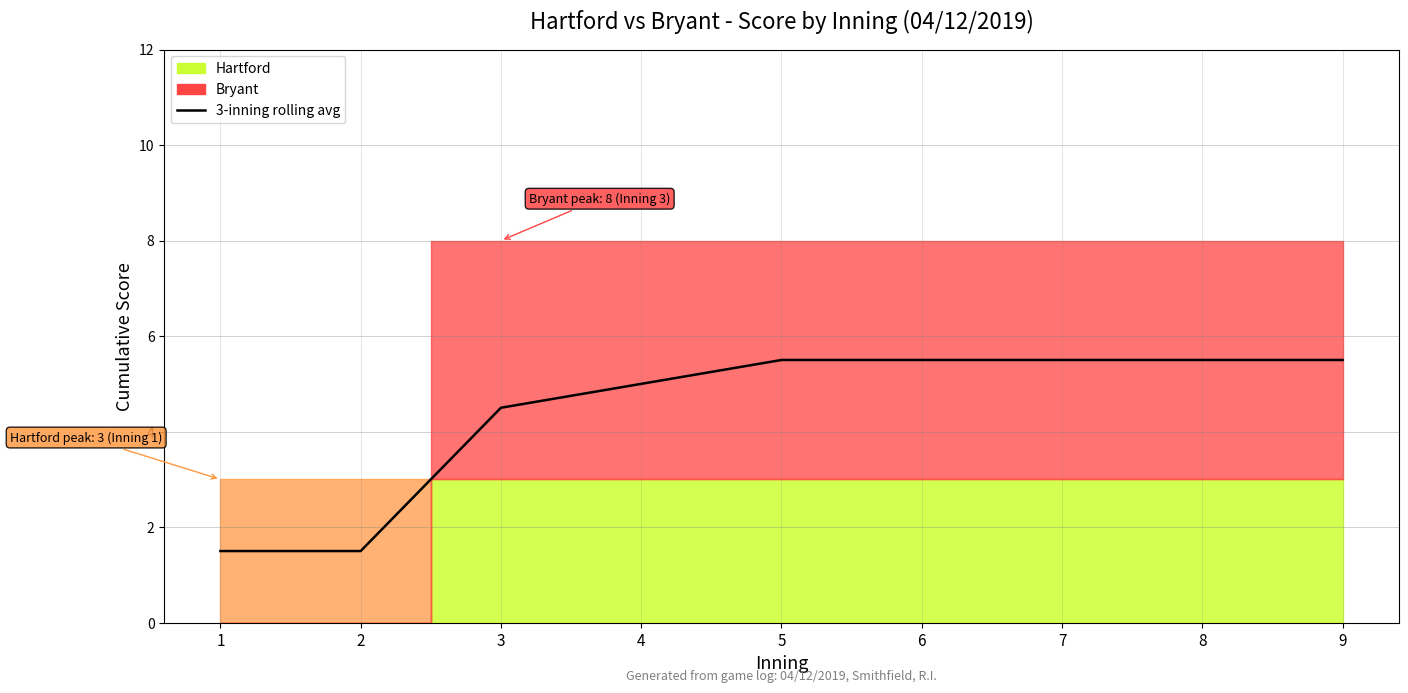

Which category has the highest value across all series?

5